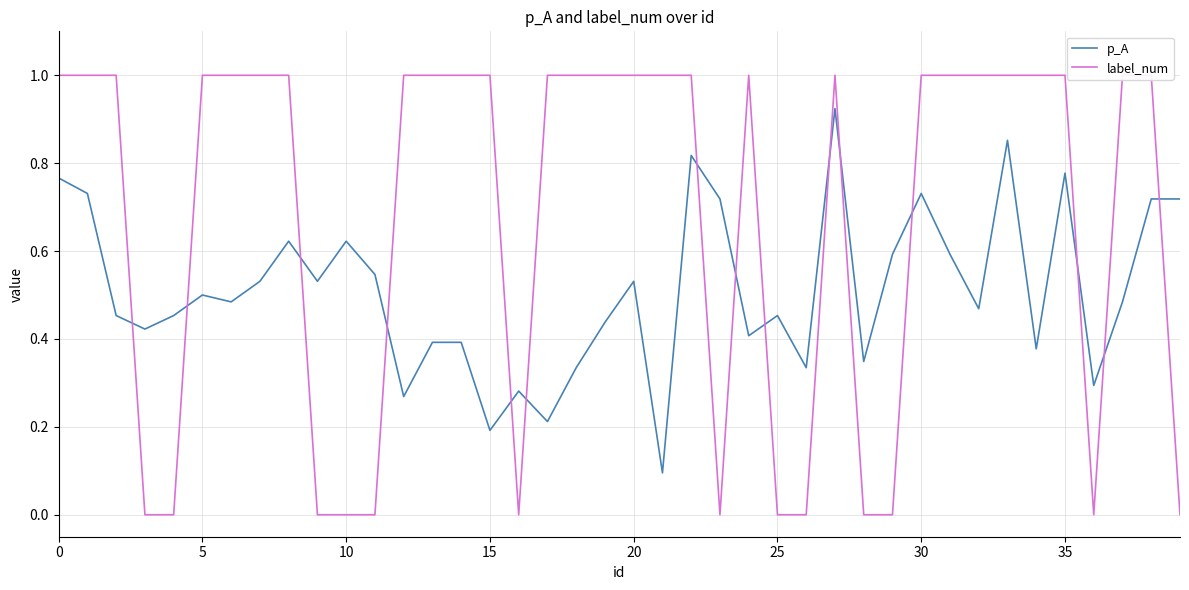

At 18, list the series in order from largest to smallest.

label_num, p_A